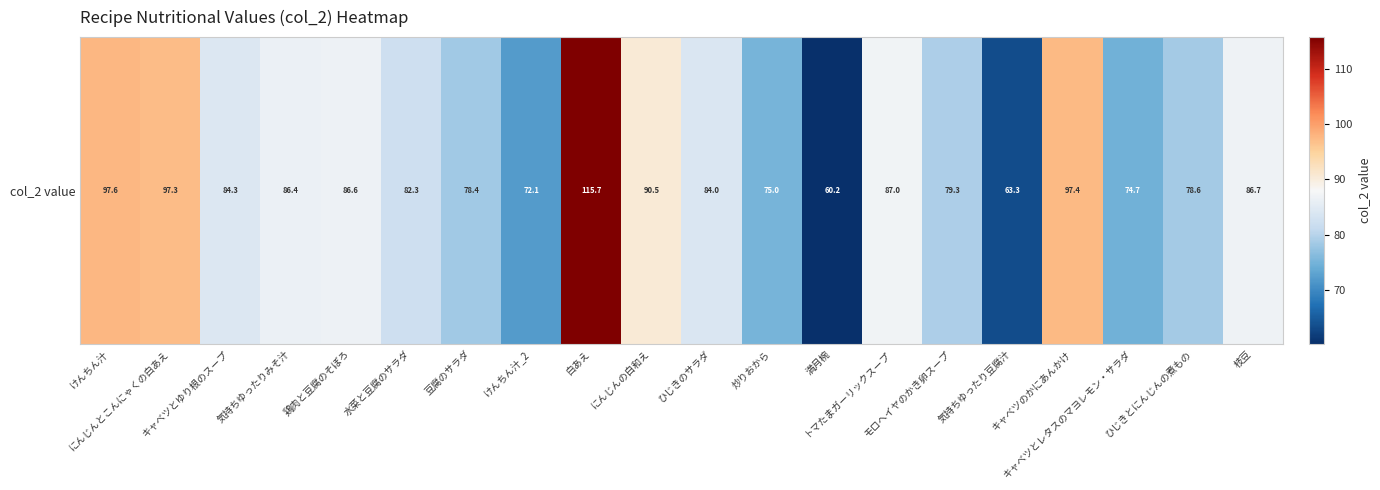

Reading left to right, list all the values displayed in this chart.

97.6	97.3	84.3	86.4	86.6	82.3	78.4	72.1	115.7	90.5	84.0	75.0	60.2	87.0	79.3	63.3	97.4	74.7	78.6	86.7